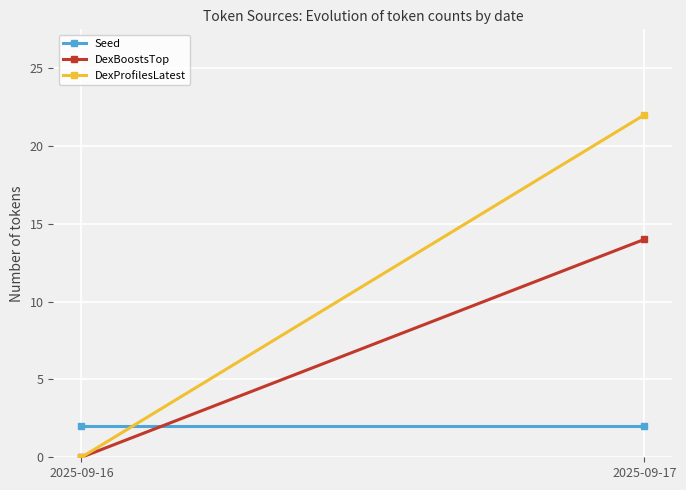

At which label is DexProfilesLatest closest to 11?

2025-09-16